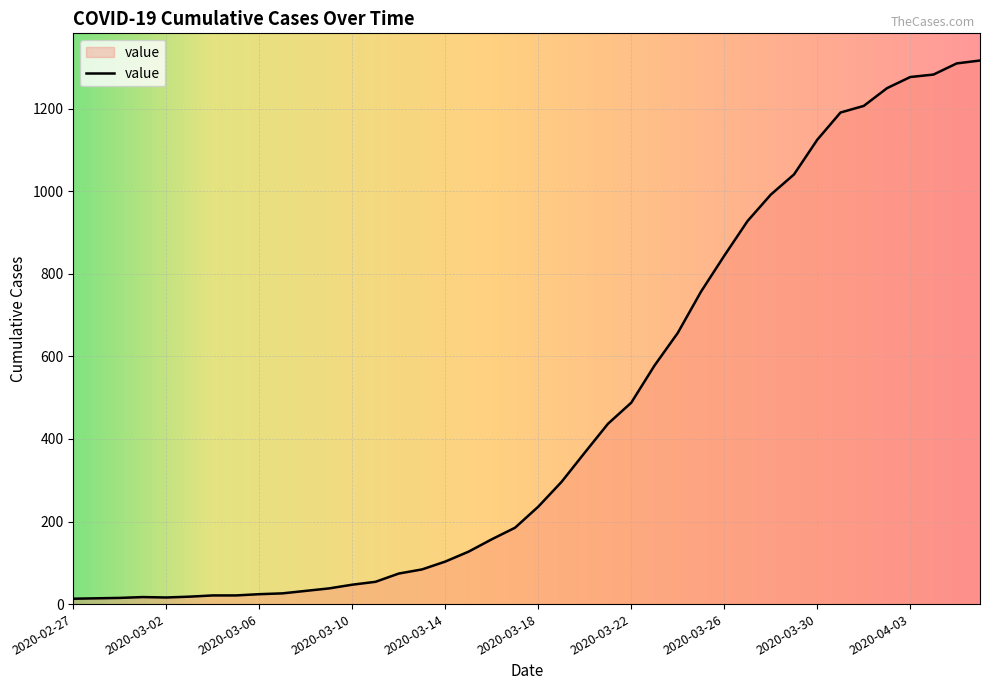

What is the greatest value displayed?

1317